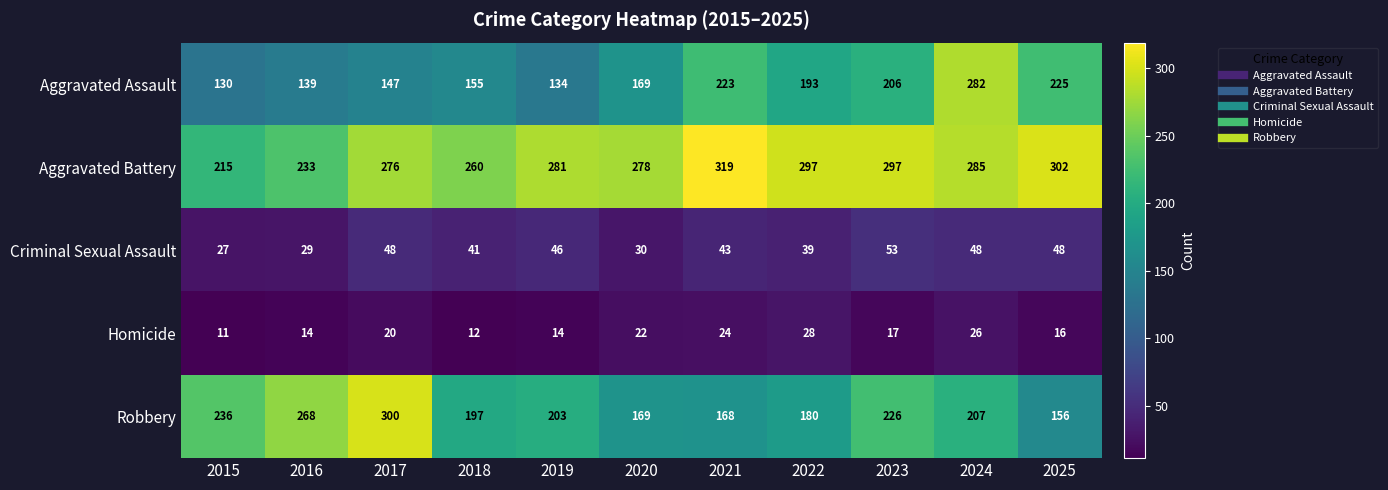

At how many categories does at least one series exceed 247?

10